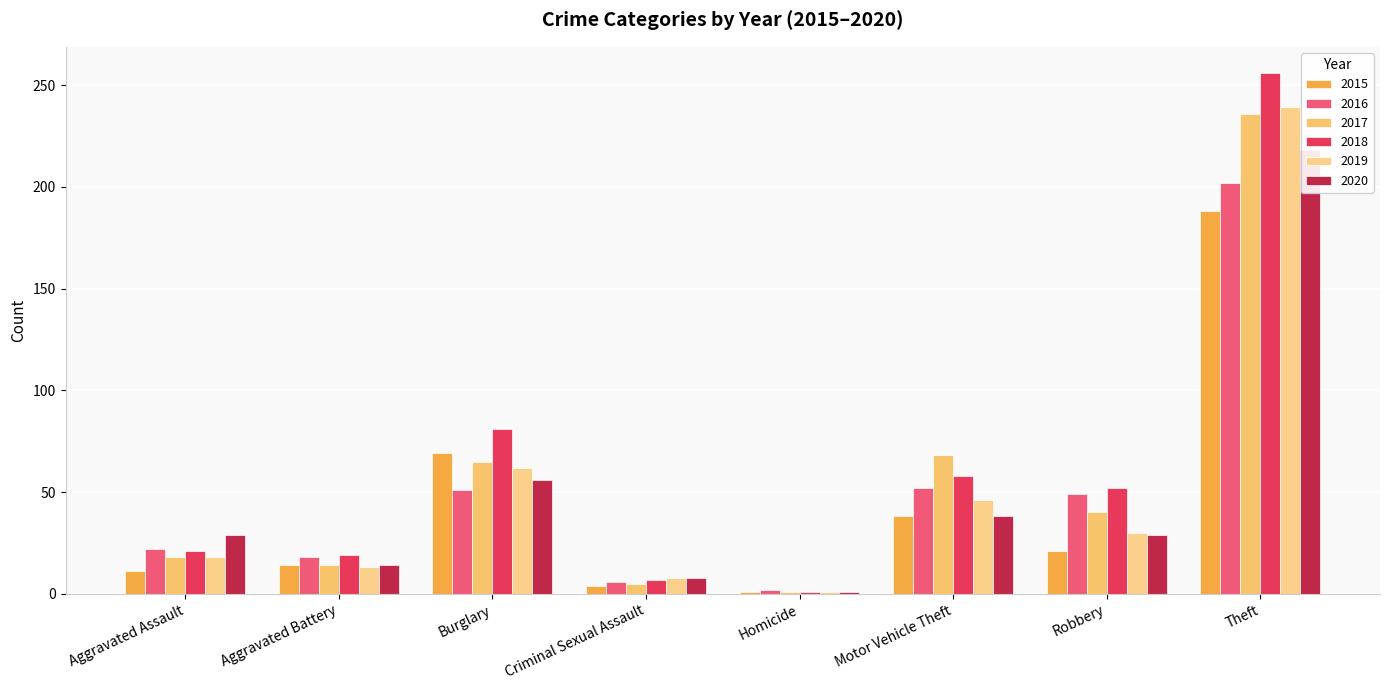

List the labels in order of 2018 value, largest first.

Theft, Burglary, Motor Vehicle Theft, Robbery, Aggravated Assault, Aggravated Battery, Criminal Sexual Assault, Homicide